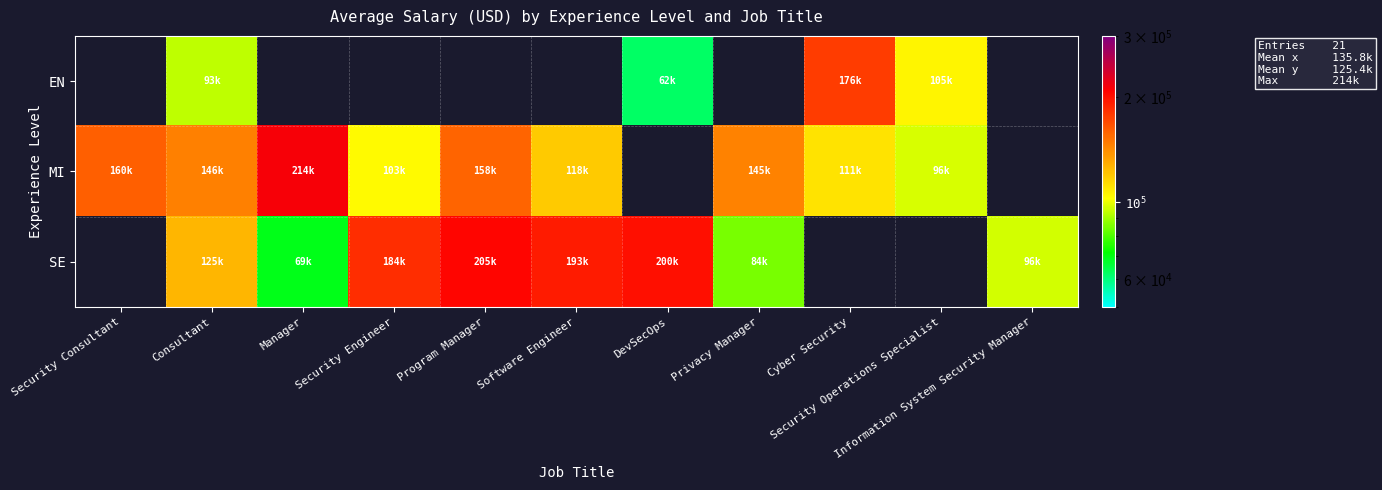

Is the value of SE at Cyber Security greater than the value of MI at Security Consultant?

No